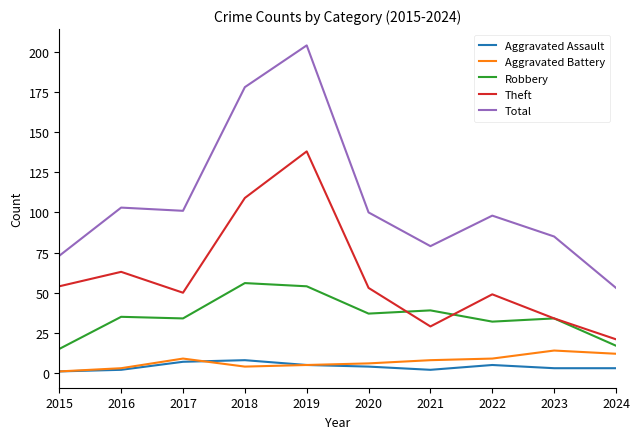

Which series changed the most between 2019 and 2022?

Total